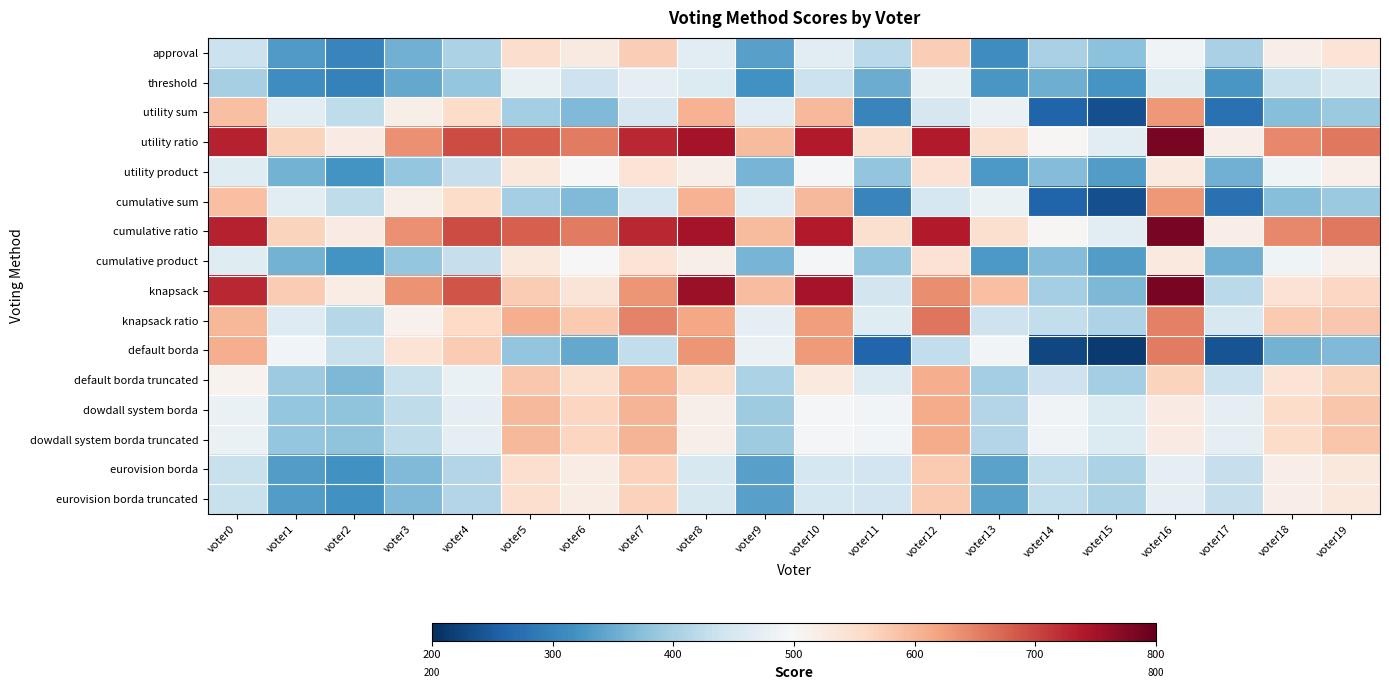

List the series in order of their peak value, highest first.

utility ratio, cumulative ratio, knapsack, knapsack ratio, default borda, utility sum, cumulative sum, dowdall system borda, dowdall system borda truncated, default borda truncated, eurovision borda, eurovision borda truncated, approval, utility product, cumulative product, threshold